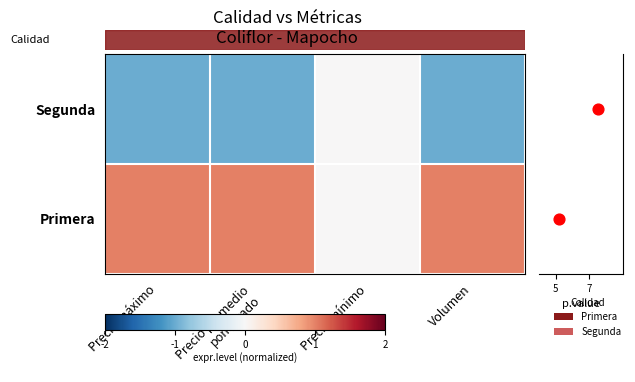

What is the sum of the Segunda values at Volumen and Precio mínimo?

-1